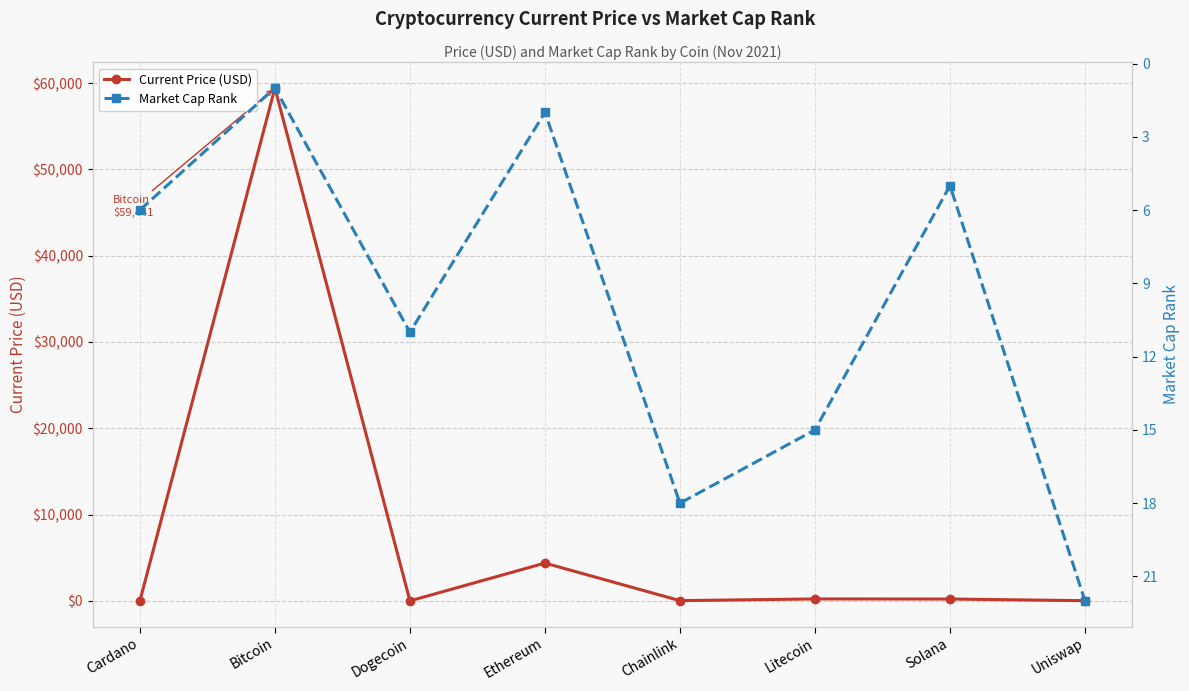

What position from the left is Litecoin?

6